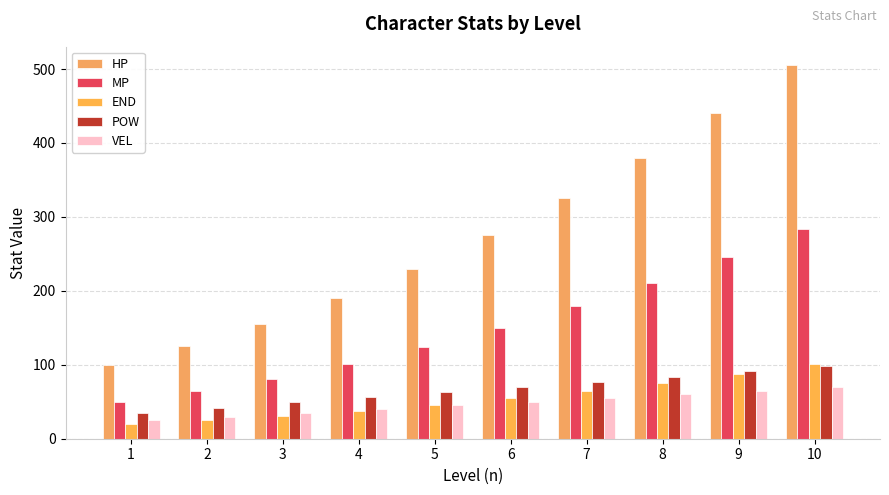

True or false: MP has a value of 211 at 8.

True